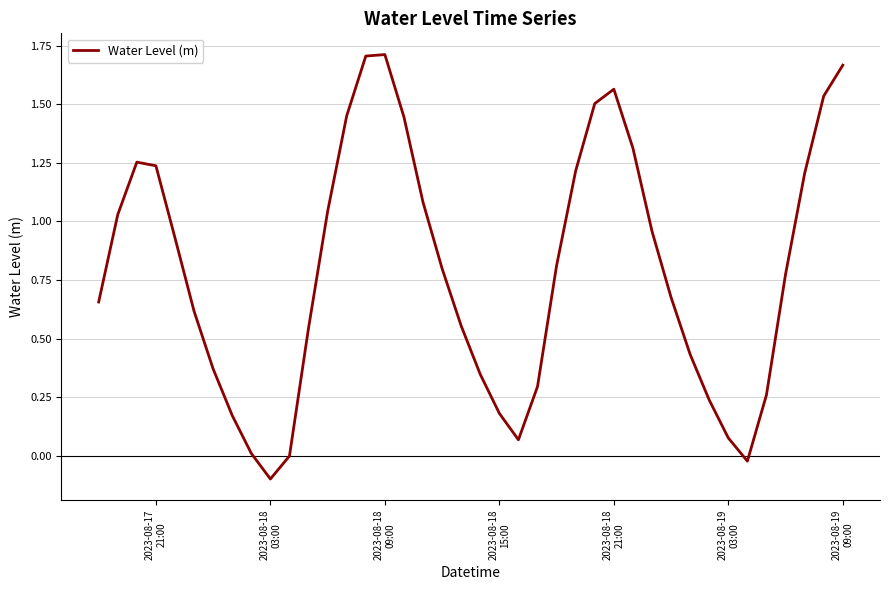

What is the difference between the maximum and minimum values?

1.8